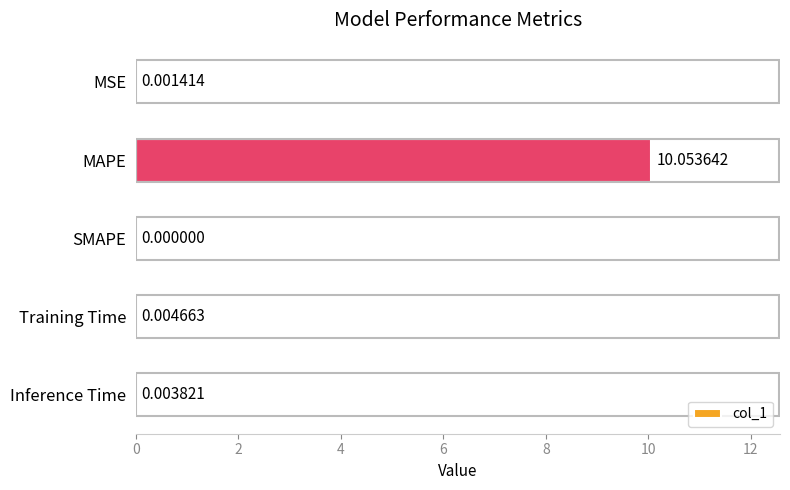

Which label corresponds to the largest value in the chart?

MAPE